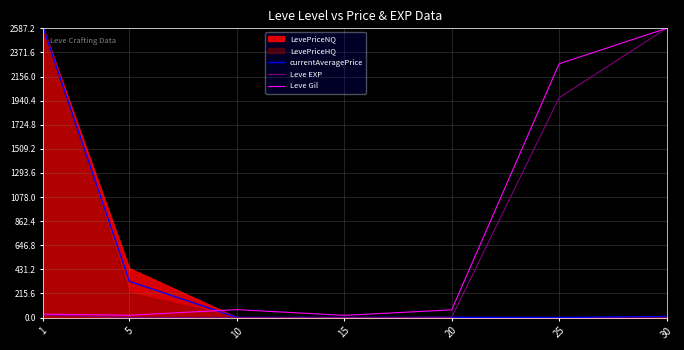

What is the sum of the Leve Gil values at 15 and 30?

2606.5